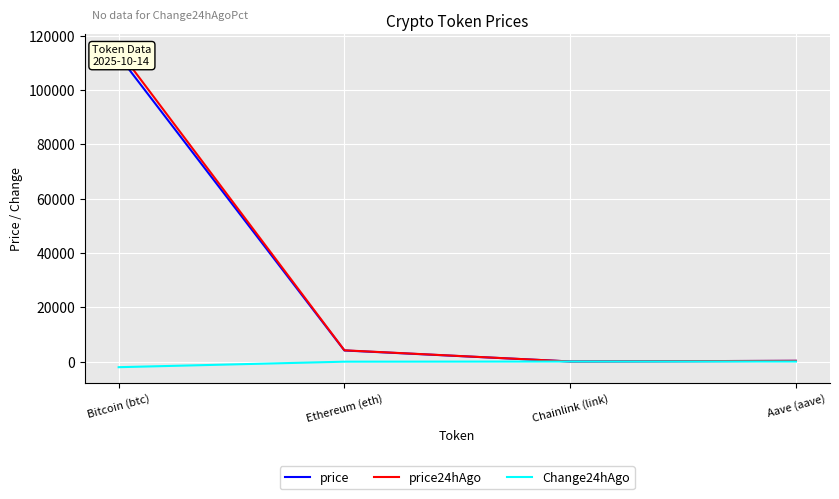

What is the sum of all price values?

116957.0